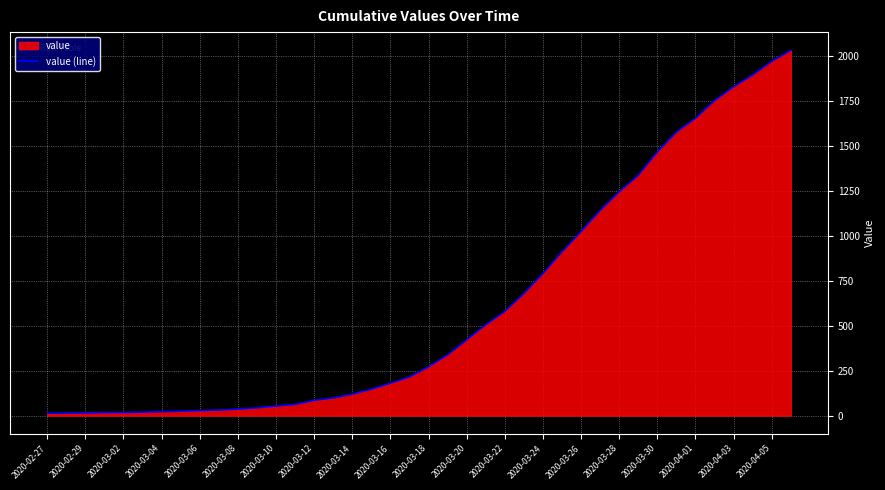

What is the ratio of the value at 2020-04-01 to the value at 2020-04-03?

0.9